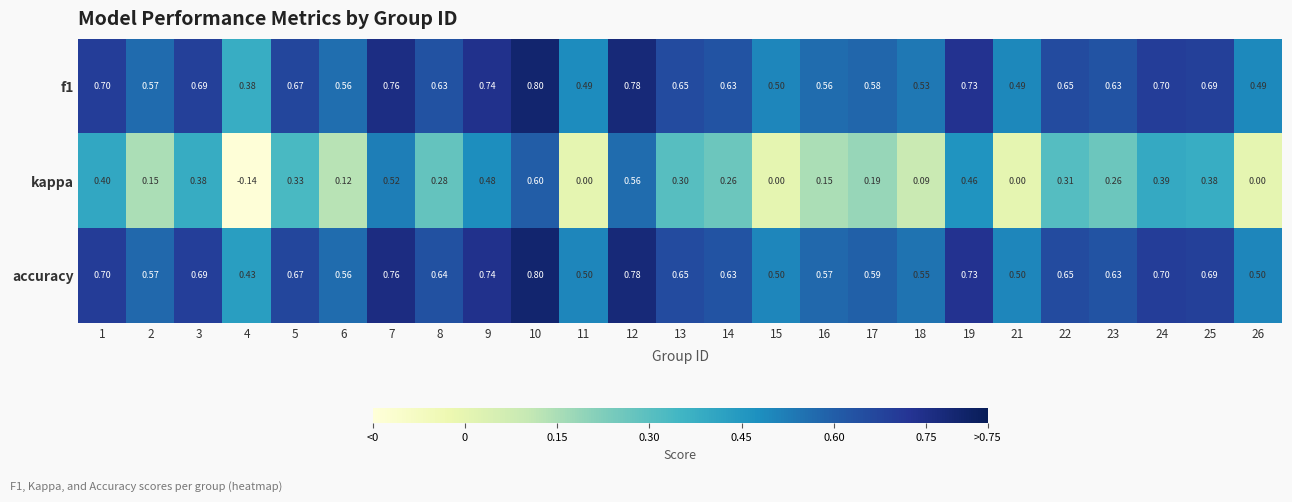

Is the value of kappa at 11 greater than the value of accuracy at 8?

No